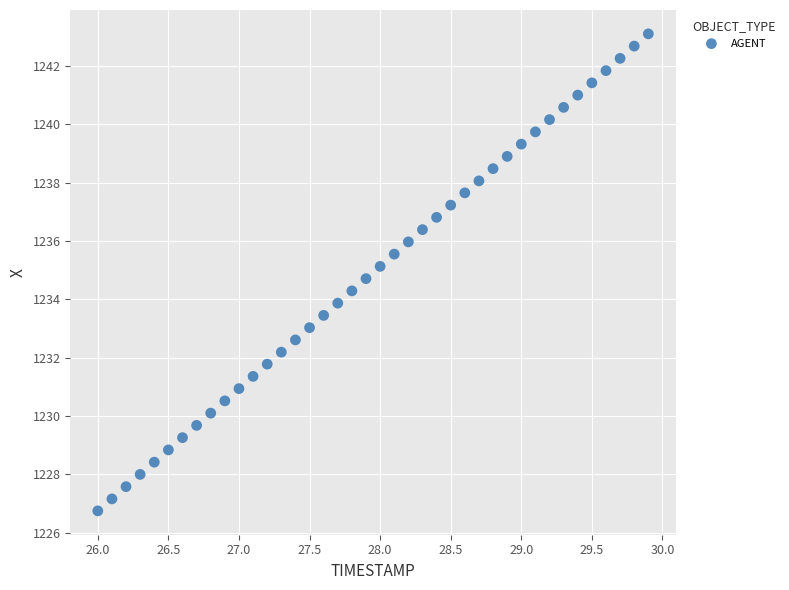

What is the range of X values (max minus min)?

3.9